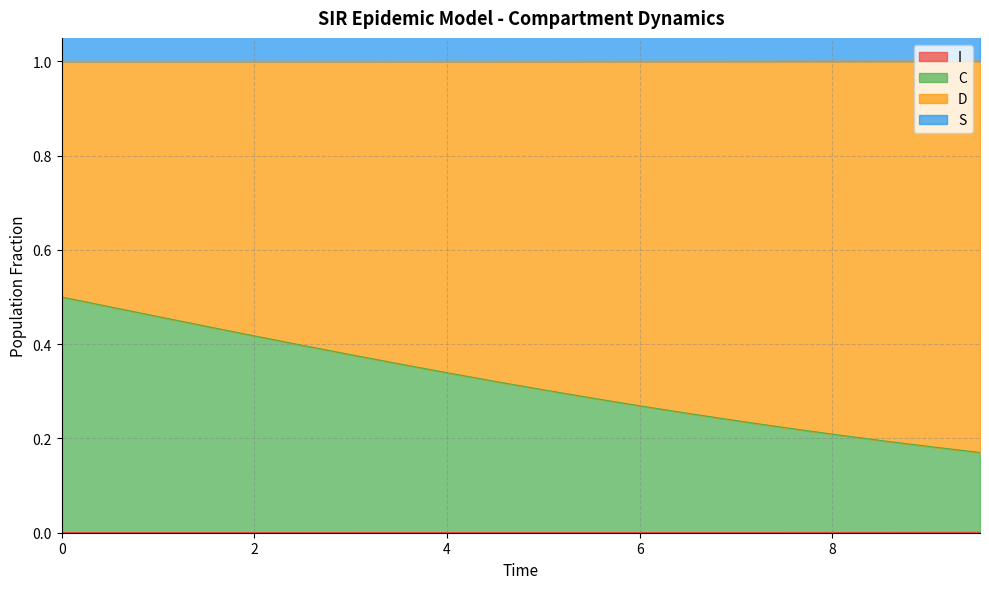

Is it true that I equals 0.0 at 6?

True